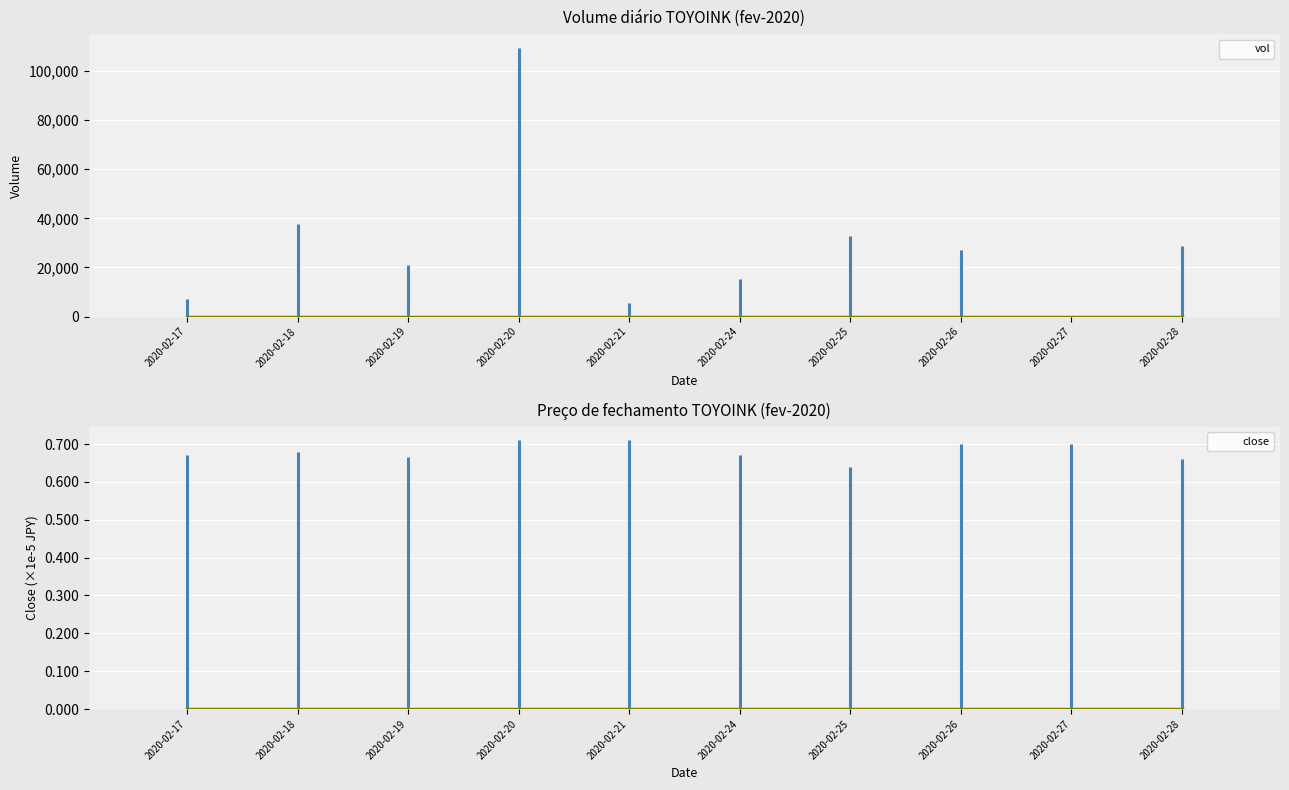

How many data points does each series have?

10